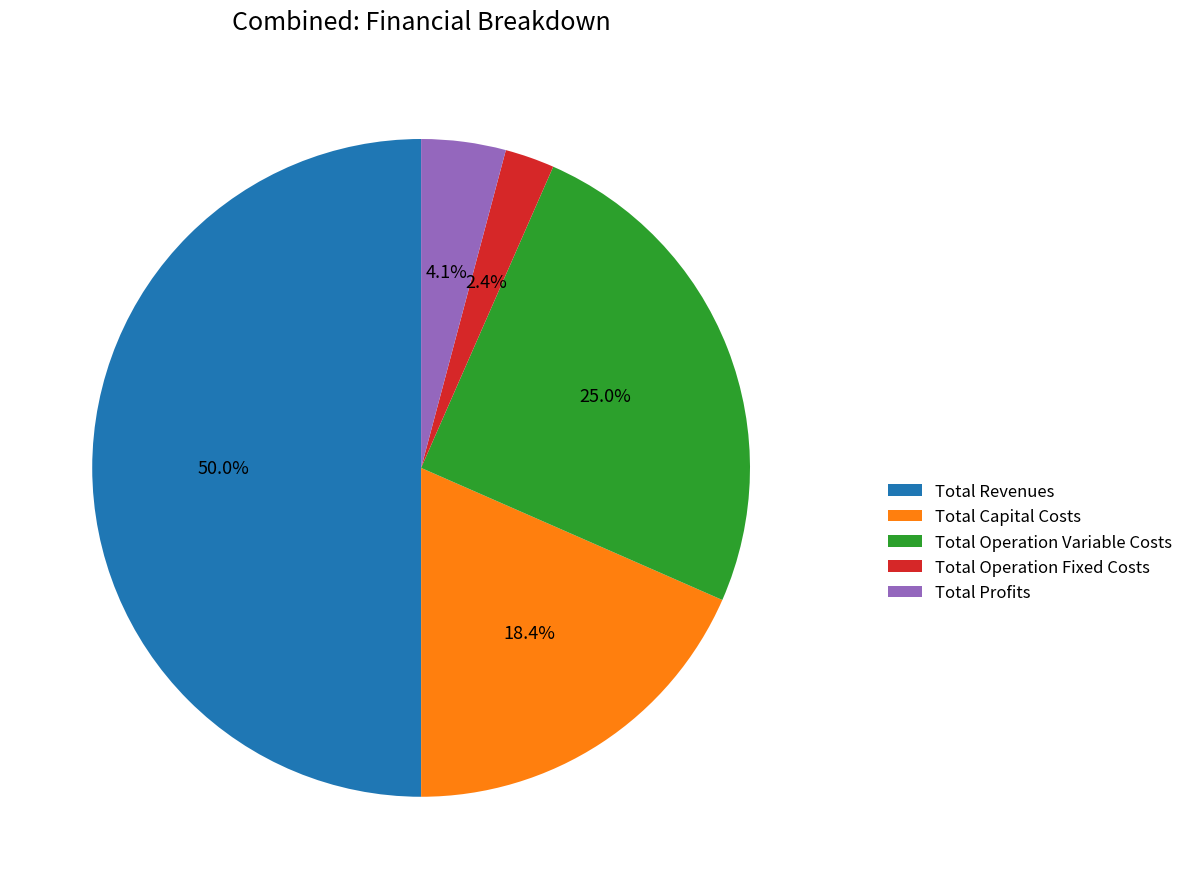

Rank the categories by value from lowest to highest.

Total Operation Fixed Costs, Total Profits, Total Capital Costs, Total Operation Variable Costs, Total Revenues